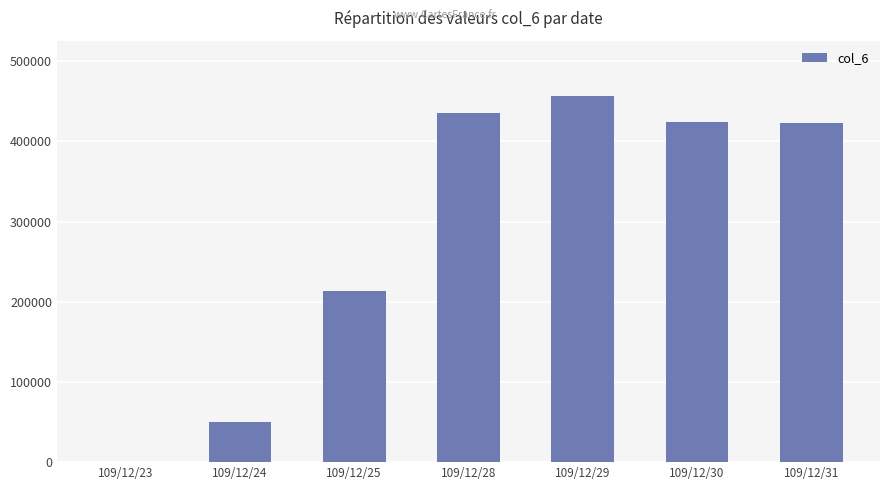

The value at 109/12/30 is 753416. True or false?

False